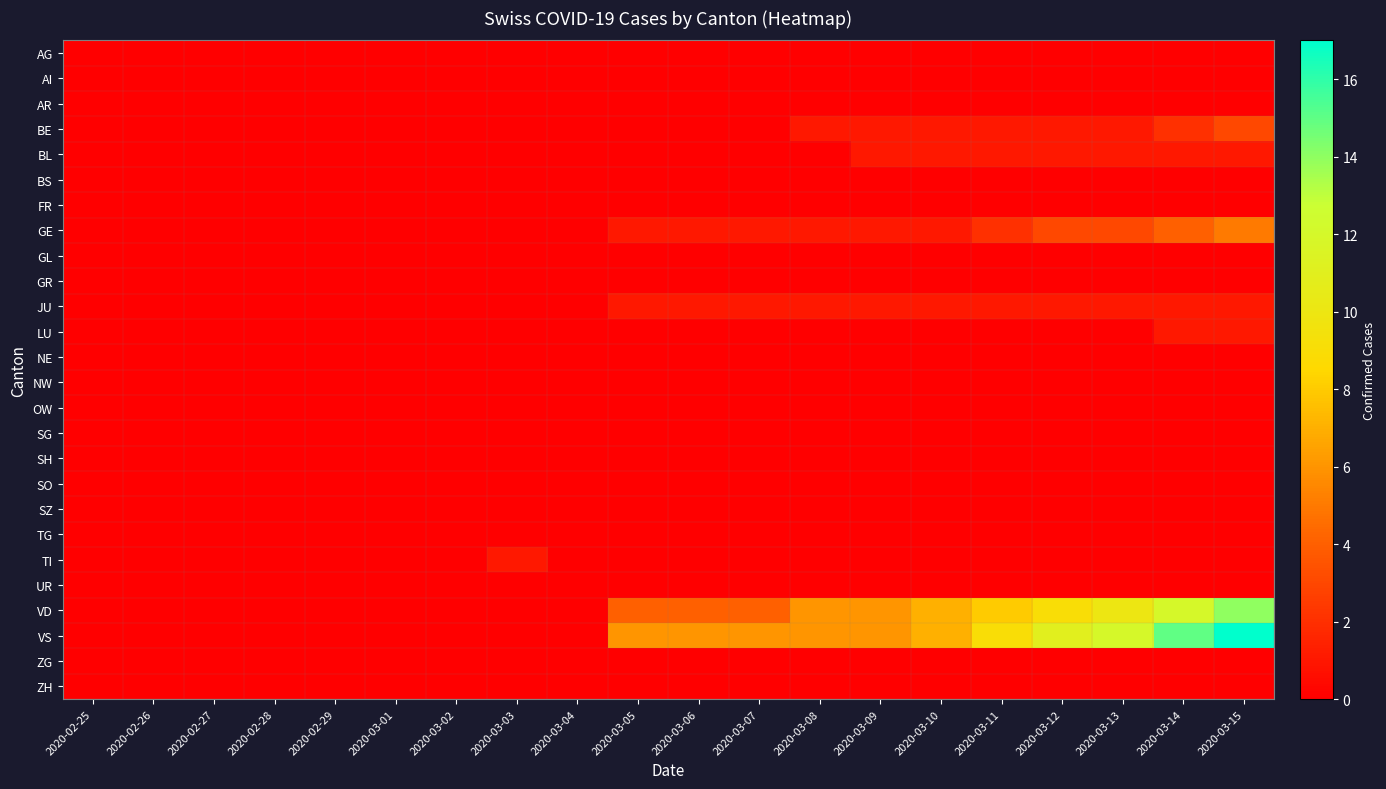

Reading left to right, extract all data points from this chart.

AG: 2020-02-25=0	2020-02-26=0	2020-02-27=0	2020-02-28=0	2020-02-29=0	2020-03-01=0	2020-03-02=0	2020-03-03=0	2020-03-04=0	2020-03-05=0	2020-03-06=0	2020-03-07=0	2020-03-08=0	2020-03-09=0	2020-03-10=0	2020-03-11=0	2020-03-12=0	2020-03-13=0	2020-03-14=0	2020-03-15=0
AI: 2020-02-25=0	2020-02-26=0	2020-02-27=0	2020-02-28=0	2020-02-29=0	2020-03-01=0	2020-03-02=0	2020-03-03=0	2020-03-04=0	2020-03-05=0	2020-03-06=0	2020-03-07=0	2020-03-08=0	2020-03-09=0	2020-03-10=0	2020-03-11=0	2020-03-12=0	2020-03-13=0	2020-03-14=0	2020-03-15=0
AR: 2020-02-25=0	2020-02-26=0	2020-02-27=0	2020-02-28=0	2020-02-29=0	2020-03-01=0	2020-03-02=0	2020-03-03=0	2020-03-04=0	2020-03-05=0	2020-03-06=0	2020-03-07=0	2020-03-08=0	2020-03-09=0	2020-03-10=0	2020-03-11=0	2020-03-12=0	2020-03-13=0	2020-03-14=0	2020-03-15=0
BE: 2020-02-25=0	2020-02-26=0	2020-02-27=0	2020-02-28=0	2020-02-29=0	2020-03-01=0	2020-03-02=0	2020-03-03=0	2020-03-04=0	2020-03-05=0	2020-03-06=0	2020-03-07=0	2020-03-08=1	2020-03-09=1	2020-03-10=1	2020-03-11=1	2020-03-12=1	2020-03-13=1	2020-03-14=2	2020-03-15=3
BL: 2020-02-25=0	2020-02-26=0	2020-02-27=0	2020-02-28=0	2020-02-29=0	2020-03-01=0	2020-03-02=0	2020-03-03=0	2020-03-04=0	2020-03-05=0	2020-03-06=0	2020-03-07=0	2020-03-08=0	2020-03-09=1	2020-03-10=1	2020-03-11=1	2020-03-12=1	2020-03-13=1	2020-03-14=1	2020-03-15=1
BS: 2020-02-25=0	2020-02-26=0	2020-02-27=0	2020-02-28=0	2020-02-29=0	2020-03-01=0	2020-03-02=0	2020-03-03=0	2020-03-04=0	2020-03-05=0	2020-03-06=0	2020-03-07=0	2020-03-08=0	2020-03-09=0	2020-03-10=0	2020-03-11=0	2020-03-12=0	2020-03-13=0	2020-03-14=0	2020-03-15=0
FR: 2020-02-25=0	2020-02-26=0	2020-02-27=0	2020-02-28=0	2020-02-29=0	2020-03-01=0	2020-03-02=0	2020-03-03=0	2020-03-04=0	2020-03-05=0	2020-03-06=0	2020-03-07=0	2020-03-08=0	2020-03-09=0	2020-03-10=0	2020-03-11=0	2020-03-12=0	2020-03-13=0	2020-03-14=0	2020-03-15=0
GE: 2020-02-25=0	2020-02-26=0	2020-02-27=0	2020-02-28=0	2020-02-29=0	2020-03-01=0	2020-03-02=0	2020-03-03=0	2020-03-04=0	2020-03-05=1	2020-03-06=1	2020-03-07=1	2020-03-08=1	2020-03-09=1	2020-03-10=1	2020-03-11=2	2020-03-12=3	2020-03-13=3	2020-03-14=4	2020-03-15=5
GL: 2020-02-25=0	2020-02-26=0	2020-02-27=0	2020-02-28=0	2020-02-29=0	2020-03-01=0	2020-03-02=0	2020-03-03=0	2020-03-04=0	2020-03-05=0	2020-03-06=0	2020-03-07=0	2020-03-08=0	2020-03-09=0	2020-03-10=0	2020-03-11=0	2020-03-12=0	2020-03-13=0	2020-03-14=0	2020-03-15=0
GR: 2020-02-25=0	2020-02-26=0	2020-02-27=0	2020-02-28=0	2020-02-29=0	2020-03-01=0	2020-03-02=0	2020-03-03=0	2020-03-04=0	2020-03-05=0	2020-03-06=0	2020-03-07=0	2020-03-08=0	2020-03-09=0	2020-03-10=0	2020-03-11=0	2020-03-12=0	2020-03-13=0	2020-03-14=0	2020-03-15=0
JU: 2020-02-25=0	2020-02-26=0	2020-02-27=0	2020-02-28=0	2020-02-29=0	2020-03-01=0	2020-03-02=0	2020-03-03=0	2020-03-04=0	2020-03-05=1	2020-03-06=1	2020-03-07=1	2020-03-08=1	2020-03-09=1	2020-03-10=1	2020-03-11=1	2020-03-12=1	2020-03-13=1	2020-03-14=1	2020-03-15=1
LU: 2020-02-25=0	2020-02-26=0	2020-02-27=0	2020-02-28=0	2020-02-29=0	2020-03-01=0	2020-03-02=0	2020-03-03=0	2020-03-04=0	2020-03-05=0	2020-03-06=0	2020-03-07=0	2020-03-08=0	2020-03-09=0	2020-03-10=0	2020-03-11=0	2020-03-12=0	2020-03-13=0	2020-03-14=1	2020-03-15=1
NE: 2020-02-25=0	2020-02-26=0	2020-02-27=0	2020-02-28=0	2020-02-29=0	2020-03-01=0	2020-03-02=0	2020-03-03=0	2020-03-04=0	2020-03-05=0	2020-03-06=0	2020-03-07=0	2020-03-08=0	2020-03-09=0	2020-03-10=0	2020-03-11=0	2020-03-12=0	2020-03-13=0	2020-03-14=0	2020-03-15=0
NW: 2020-02-25=0	2020-02-26=0	2020-02-27=0	2020-02-28=0	2020-02-29=0	2020-03-01=0	2020-03-02=0	2020-03-03=0	2020-03-04=0	2020-03-05=0	2020-03-06=0	2020-03-07=0	2020-03-08=0	2020-03-09=0	2020-03-10=0	2020-03-11=0	2020-03-12=0	2020-03-13=0	2020-03-14=0	2020-03-15=0
OW: 2020-02-25=0	2020-02-26=0	2020-02-27=0	2020-02-28=0	2020-02-29=0	2020-03-01=0	2020-03-02=0	2020-03-03=0	2020-03-04=0	2020-03-05=0	2020-03-06=0	2020-03-07=0	2020-03-08=0	2020-03-09=0	2020-03-10=0	2020-03-11=0	2020-03-12=0	2020-03-13=0	2020-03-14=0	2020-03-15=0
SG: 2020-02-25=0	2020-02-26=0	2020-02-27=0	2020-02-28=0	2020-02-29=0	2020-03-01=0	2020-03-02=0	2020-03-03=0	2020-03-04=0	2020-03-05=0	2020-03-06=0	2020-03-07=0	2020-03-08=0	2020-03-09=0	2020-03-10=0	2020-03-11=0	2020-03-12=0	2020-03-13=0	2020-03-14=0	2020-03-15=0
SH: 2020-02-25=0	2020-02-26=0	2020-02-27=0	2020-02-28=0	2020-02-29=0	2020-03-01=0	2020-03-02=0	2020-03-03=0	2020-03-04=0	2020-03-05=0	2020-03-06=0	2020-03-07=0	2020-03-08=0	2020-03-09=0	2020-03-10=0	2020-03-11=0	2020-03-12=0	2020-03-13=0	2020-03-14=0	2020-03-15=0
SO: 2020-02-25=0	2020-02-26=0	2020-02-27=0	2020-02-28=0	2020-02-29=0	2020-03-01=0	2020-03-02=0	2020-03-03=0	2020-03-04=0	2020-03-05=0	2020-03-06=0	2020-03-07=0	2020-03-08=0	2020-03-09=0	2020-03-10=0	2020-03-11=0	2020-03-12=0	2020-03-13=0	2020-03-14=0	2020-03-15=0
SZ: 2020-02-25=0	2020-02-26=0	2020-02-27=0	2020-02-28=0	2020-02-29=0	2020-03-01=0	2020-03-02=0	2020-03-03=0	2020-03-04=0	2020-03-05=0	2020-03-06=0	2020-03-07=0	2020-03-08=0	2020-03-09=0	2020-03-10=0	2020-03-11=0	2020-03-12=0	2020-03-13=0	2020-03-14=0	2020-03-15=0
TG: 2020-02-25=0	2020-02-26=0	2020-02-27=0	2020-02-28=0	2020-02-29=0	2020-03-01=0	2020-03-02=0	2020-03-03=0	2020-03-04=0	2020-03-05=0	2020-03-06=0	2020-03-07=0	2020-03-08=0	2020-03-09=0	2020-03-10=0	2020-03-11=0	2020-03-12=0	2020-03-13=0	2020-03-14=0	2020-03-15=0
TI: 2020-02-25=0	2020-02-26=0	2020-02-27=0	2020-02-28=0	2020-02-29=0	2020-03-01=0	2020-03-02=0	2020-03-03=1	2020-03-04=0	2020-03-05=0	2020-03-06=0	2020-03-07=0	2020-03-08=0	2020-03-09=0	2020-03-10=0	2020-03-11=0	2020-03-12=0	2020-03-13=0	2020-03-14=0	2020-03-15=0
UR: 2020-02-25=0	2020-02-26=0	2020-02-27=0	2020-02-28=0	2020-02-29=0	2020-03-01=0	2020-03-02=0	2020-03-03=0	2020-03-04=0	2020-03-05=0	2020-03-06=0	2020-03-07=0	2020-03-08=0	2020-03-09=0	2020-03-10=0	2020-03-11=0	2020-03-12=0	2020-03-13=0	2020-03-14=0	2020-03-15=0
VD: 2020-02-25=0	2020-02-26=0	2020-02-27=0	2020-02-28=0	2020-02-29=0	2020-03-01=0	2020-03-02=0	2020-03-03=0	2020-03-04=0	2020-03-05=4	2020-03-06=4	2020-03-07=4	2020-03-08=6	2020-03-09=6	2020-03-10=7	2020-03-11=8	2020-03-12=9	2020-03-13=10	2020-03-14=12	2020-03-15=14
VS: 2020-02-25=0	2020-02-26=0	2020-02-27=0	2020-02-28=0	2020-02-29=0	2020-03-01=0	2020-03-02=0	2020-03-03=0	2020-03-04=0	2020-03-05=6	2020-03-06=6	2020-03-07=6	2020-03-08=6	2020-03-09=6	2020-03-10=7	2020-03-11=9	2020-03-12=11	2020-03-13=12	2020-03-14=15	2020-03-15=17
ZG: 2020-02-25=0	2020-02-26=0	2020-02-27=0	2020-02-28=0	2020-02-29=0	2020-03-01=0	2020-03-02=0	2020-03-03=0	2020-03-04=0	2020-03-05=0	2020-03-06=0	2020-03-07=0	2020-03-08=0	2020-03-09=0	2020-03-10=0	2020-03-11=0	2020-03-12=0	2020-03-13=0	2020-03-14=0	2020-03-15=0
ZH: 2020-02-25=0	2020-02-26=0	2020-02-27=0	2020-02-28=0	2020-02-29=0	2020-03-01=0	2020-03-02=0	2020-03-03=0	2020-03-04=0	2020-03-05=0	2020-03-06=0	2020-03-07=0	2020-03-08=0	2020-03-09=0	2020-03-10=0	2020-03-11=0	2020-03-12=0	2020-03-13=0	2020-03-14=0	2020-03-15=0